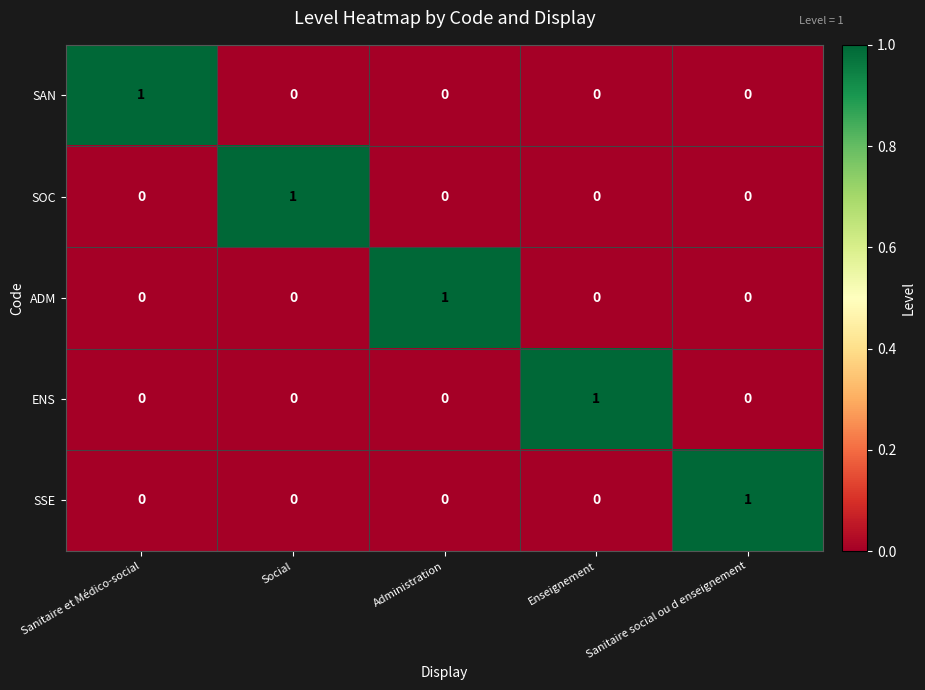

How many series are shown in this chart?

5